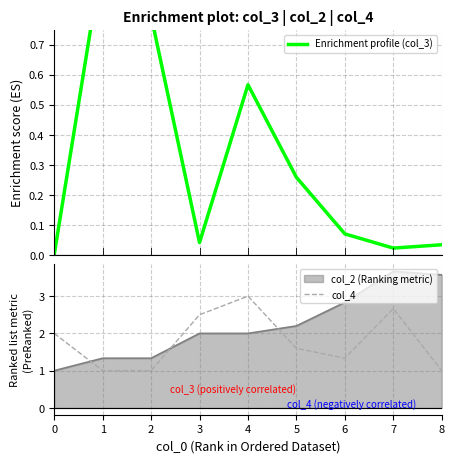

The col_2 (Ranking metric) series shows 3.7 at 7. True or false?

True